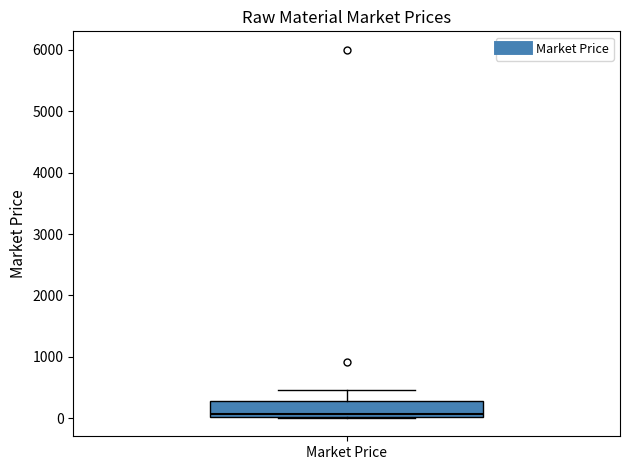

Where is the lower edge of the box for Market Price on the y-axis? The values are not printed on the chart, so give them approximately, as read against the axis.

0